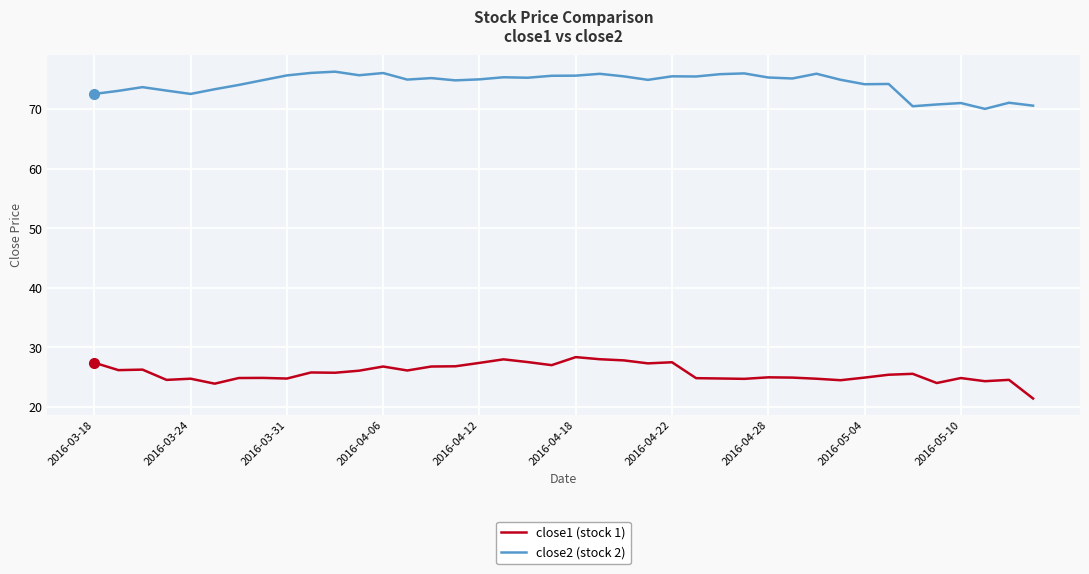

Which series has the largest total across all categories?

close2 (stock 2)